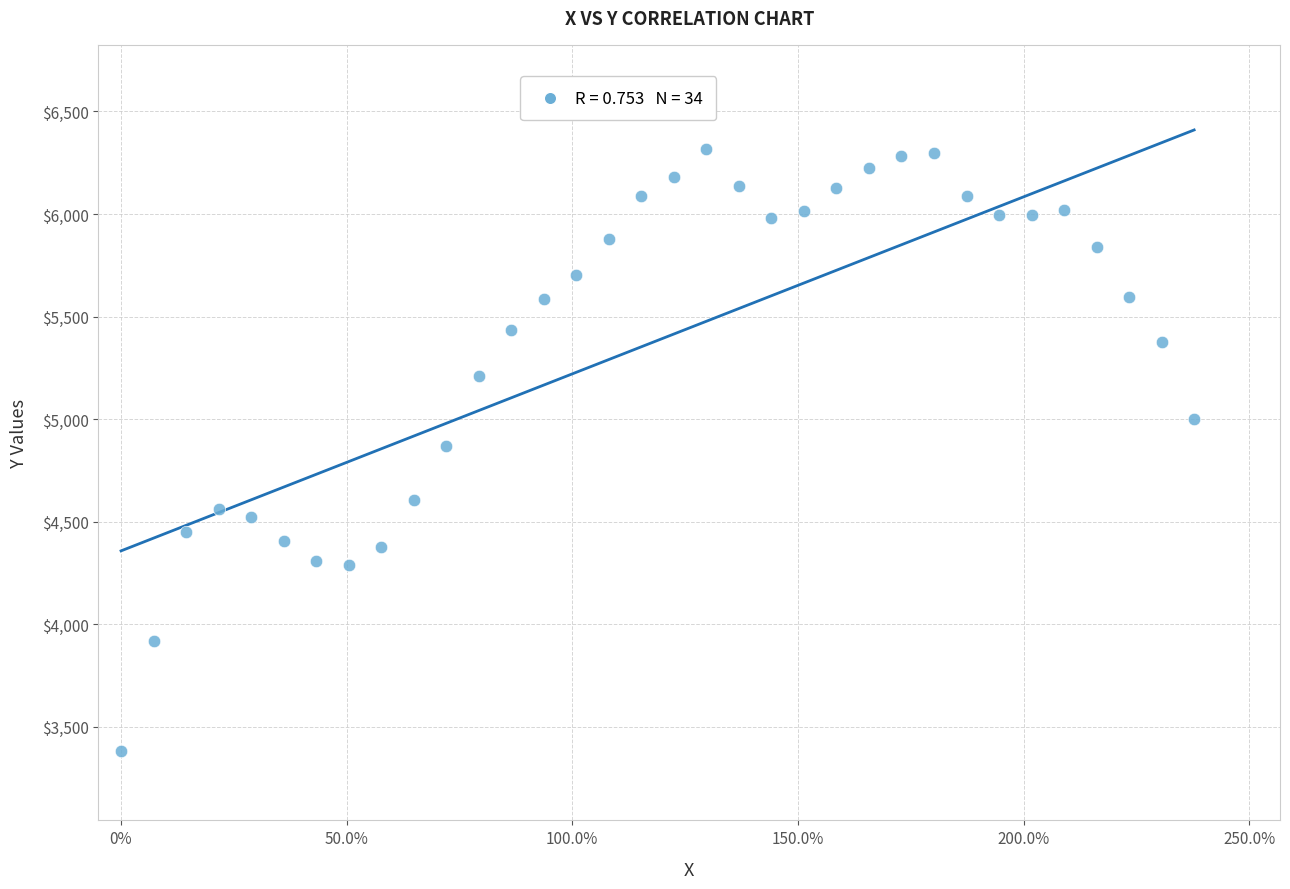

What is the range of X values (max minus min)?

2.4